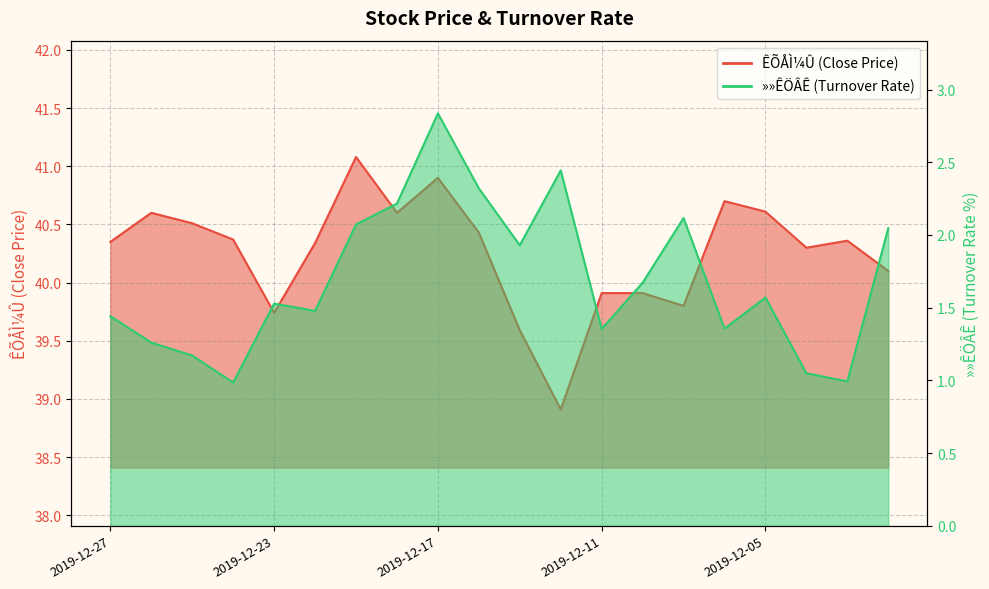

What is the minimum value shown in the chart?

1.0